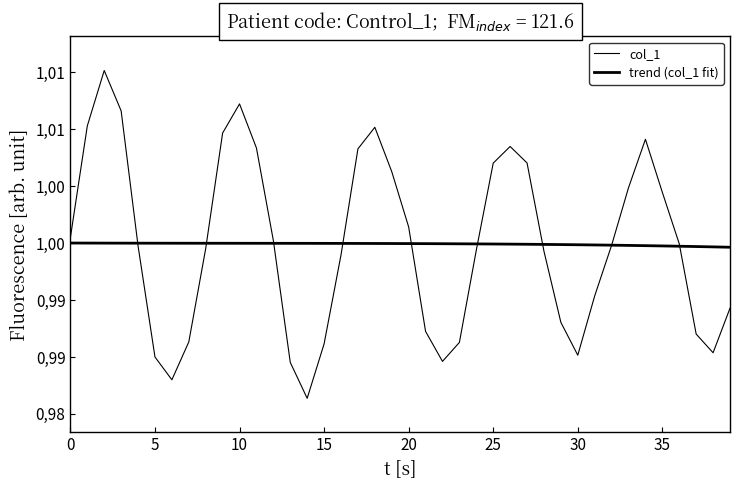

Which series has the largest total across all categories?

col_1